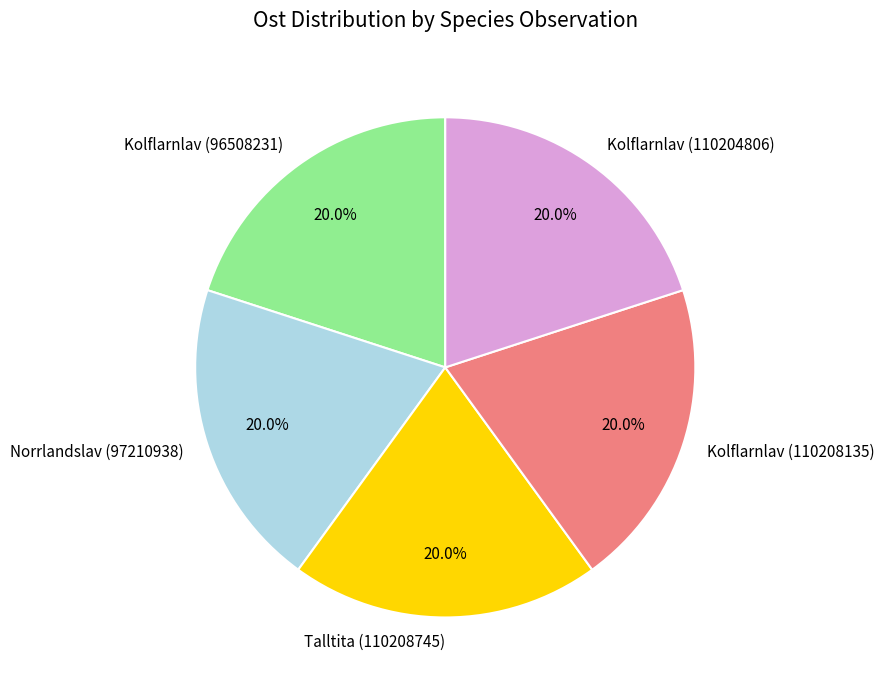

To the nearest percent, what is the combined percentage of Kolflarnlav (110208135) and Talltita (110208745)?

40%